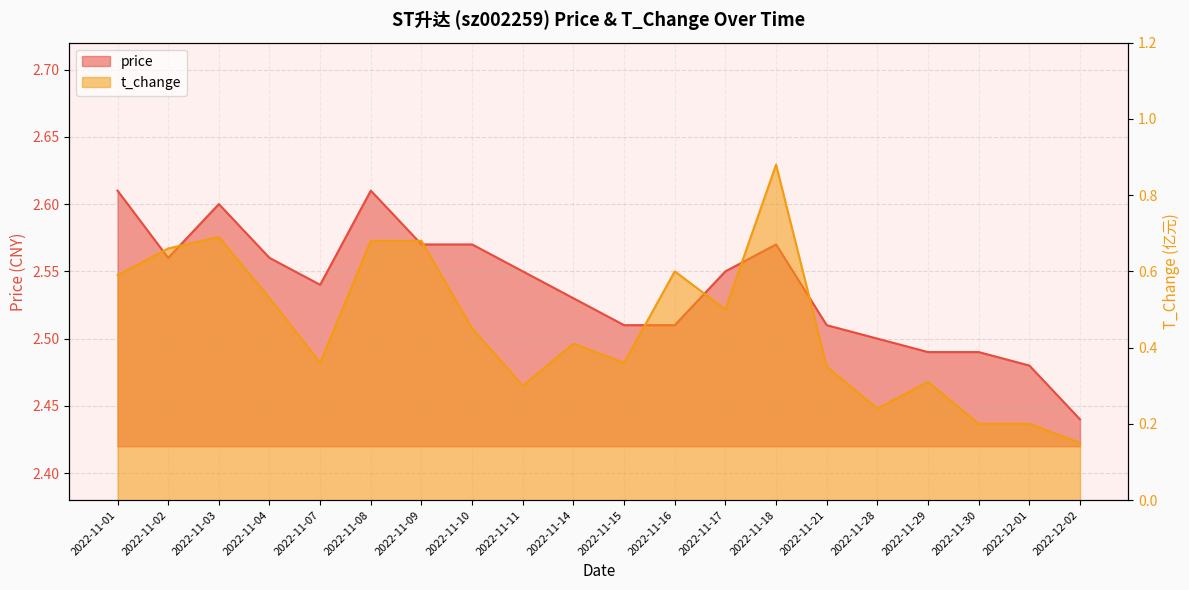

What is the label of the 20th point from the right?

2022-11-01